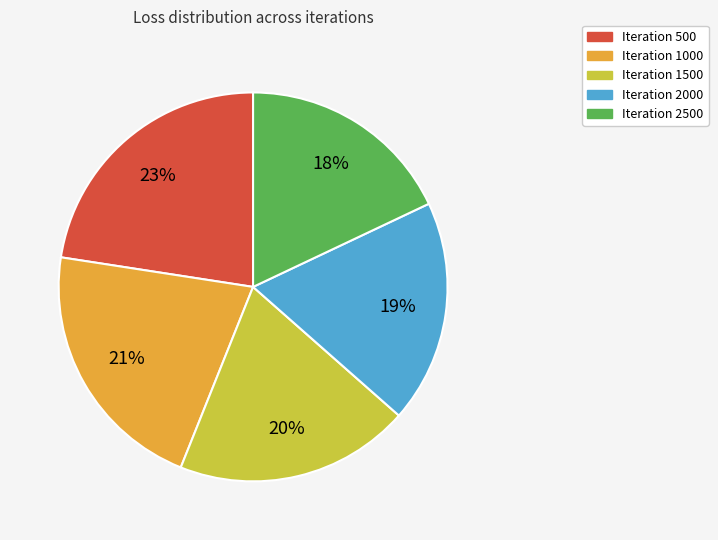

How many segments does this pie chart have?

5